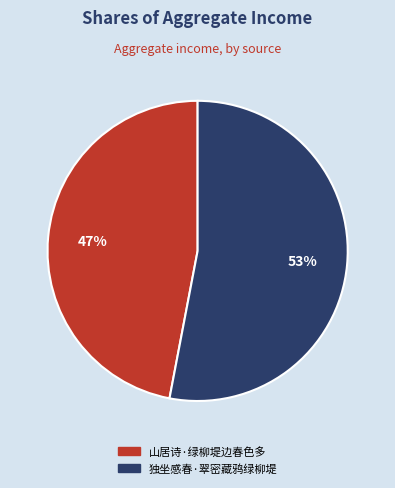

Rank the categories by value from lowest to highest.

山居诗·绿柳堤边春色多, 独坐感春·翠密藏鸦绿柳堤